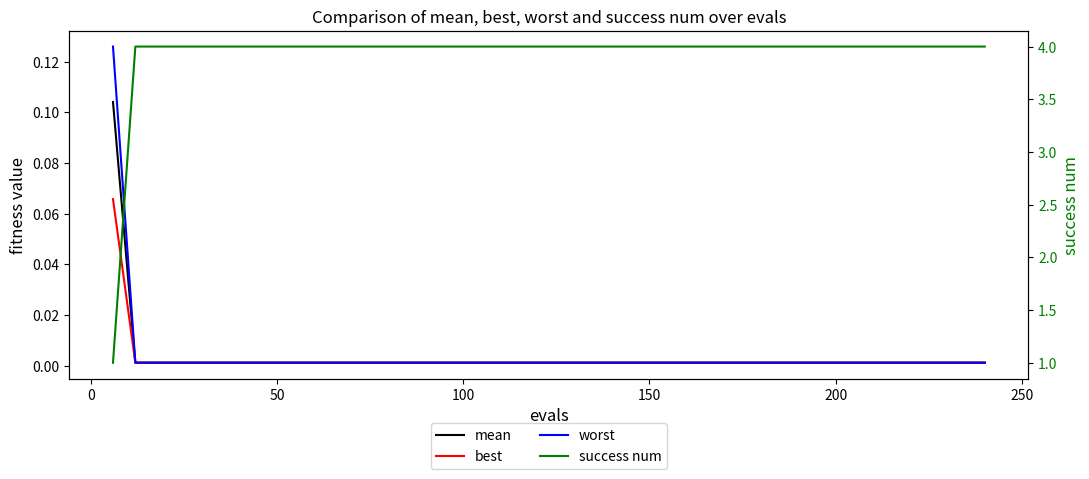

True or false: best has more than 0 points higher than both neighbors.

False